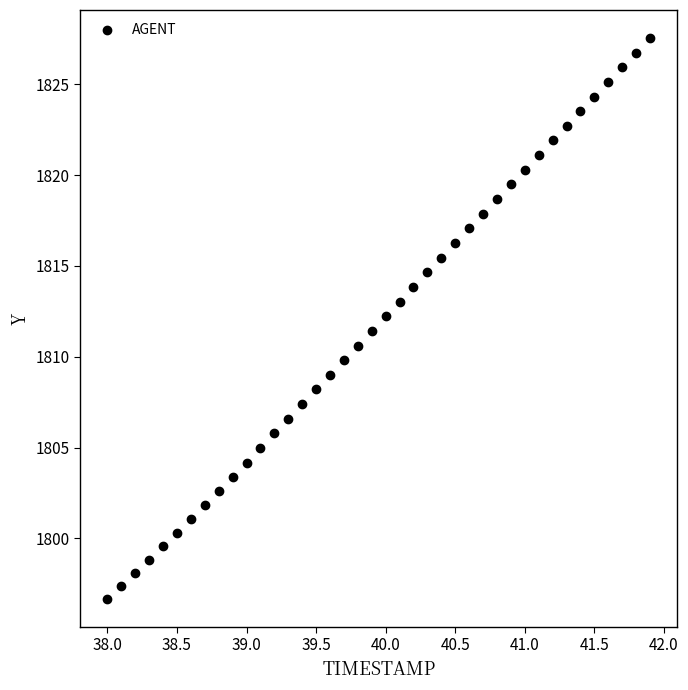

What is the range of X values (max minus min)?

3.9